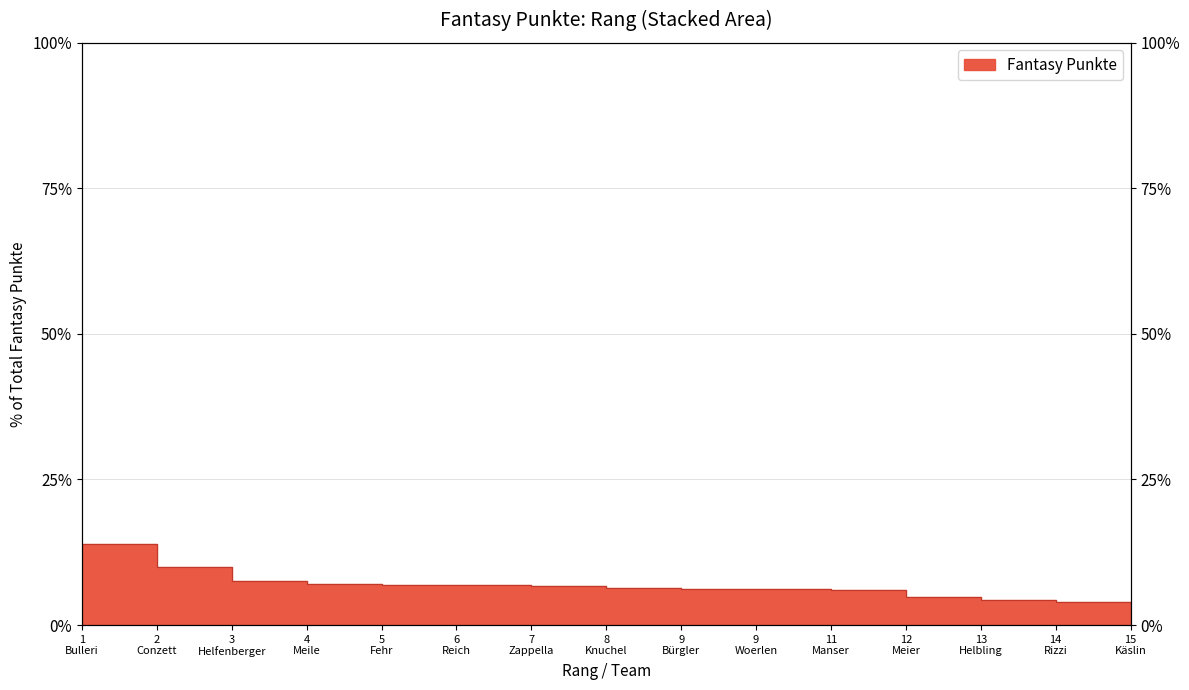

At which label is the value closest to 8?

3 Helfenberger